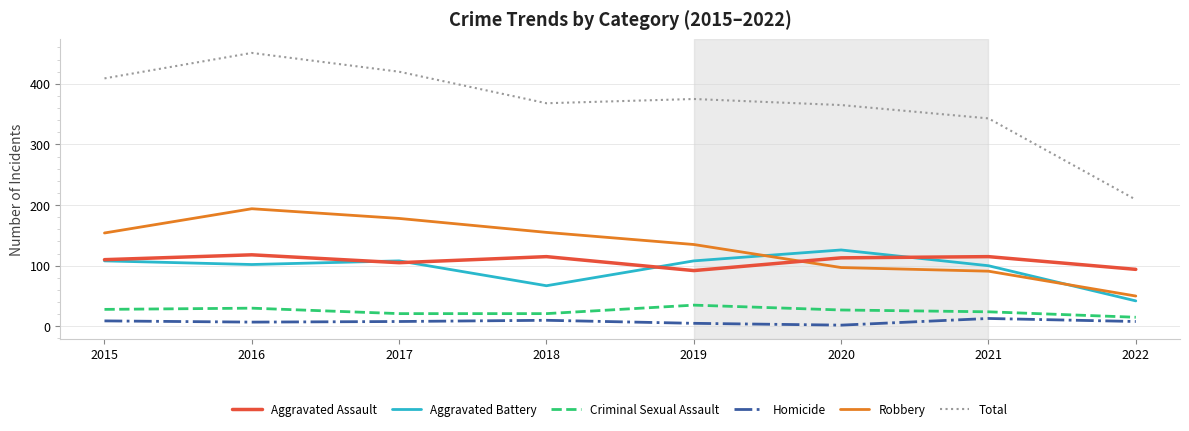

True or false: Aggravated Battery has more than 0 interior local peaks.

True